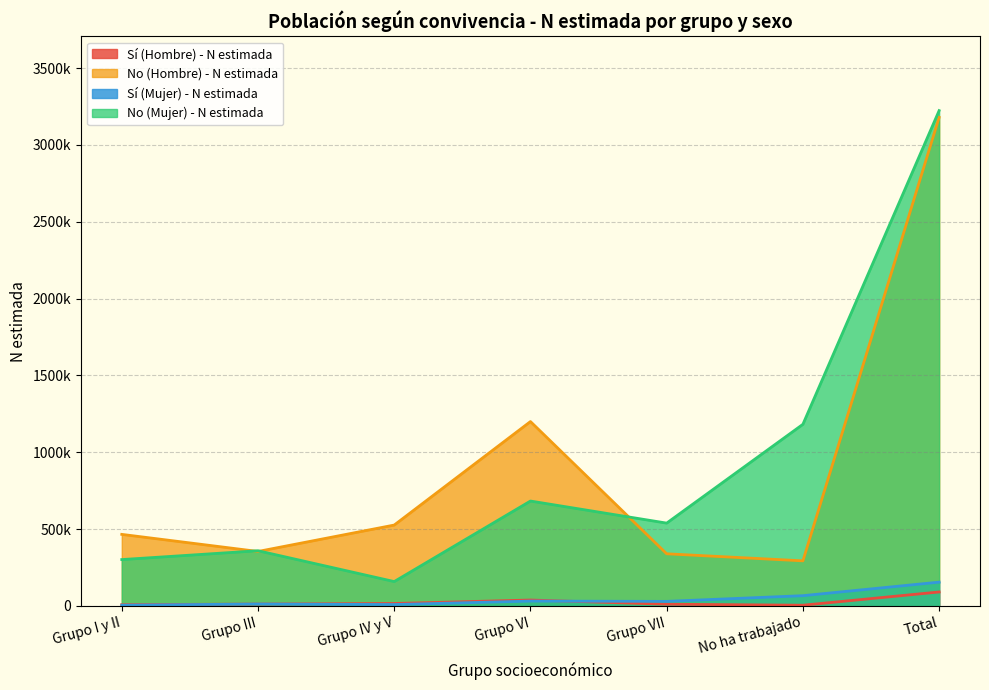

At which category does No (Hombre) - N estimada reach its first local peak?

Grupo VI